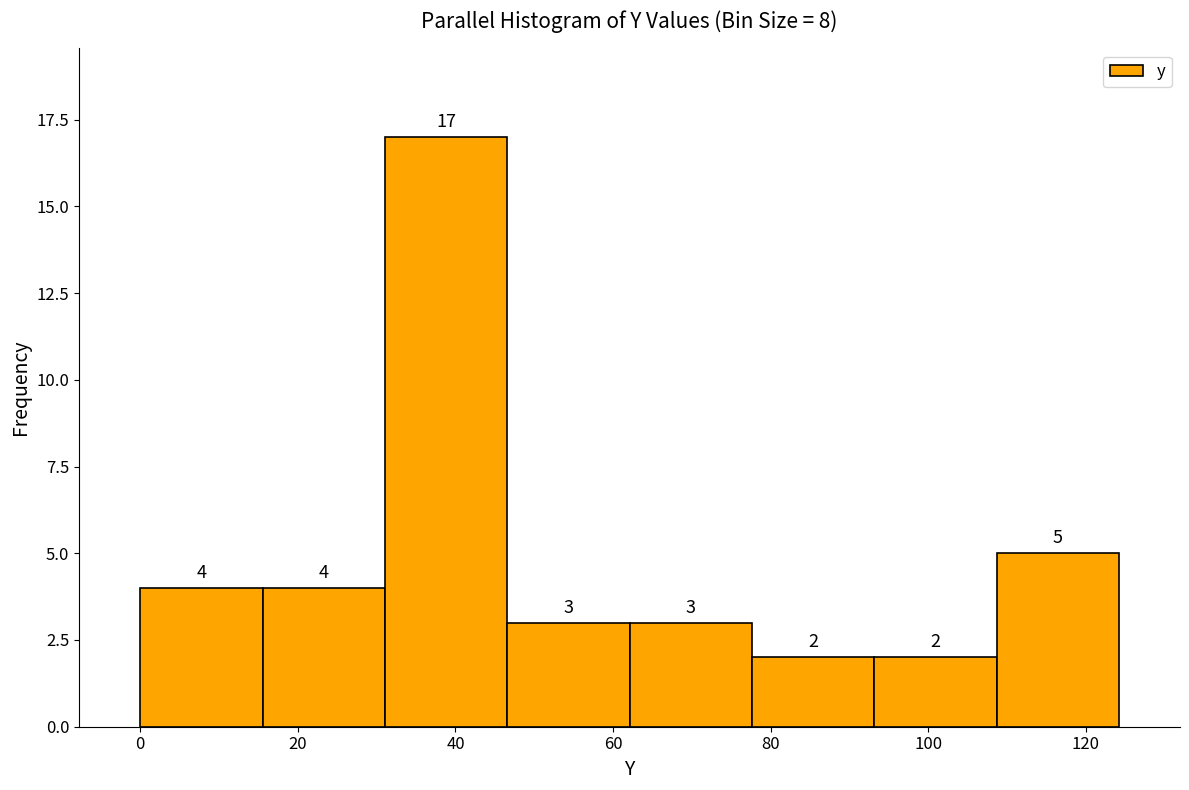

How tall is the bar that spans 16 to 32 on the x-axis? The bar edges are not printed on the chart, so give them approximately, as read against the axis.

4